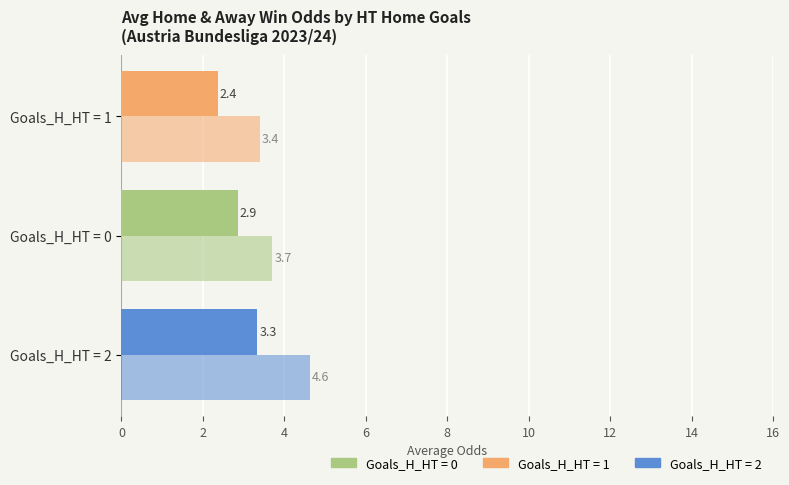

Count the number of data series in this chart.

2